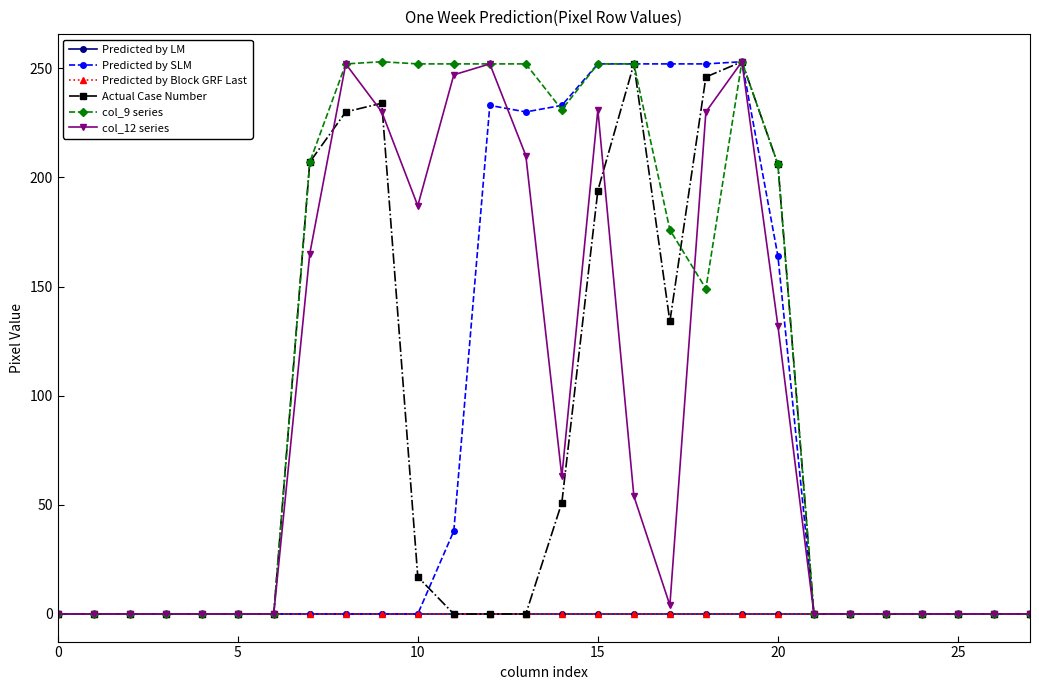

Does the chart have visible grid lines?

No